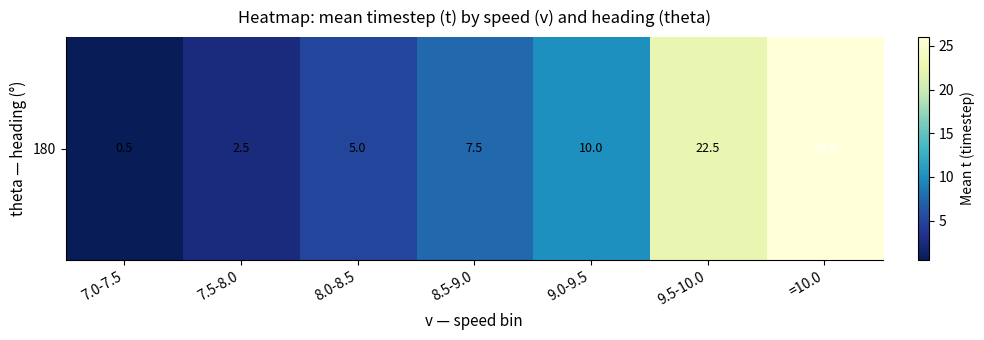

What is the approximate value at 9.0-9.5?

10.0